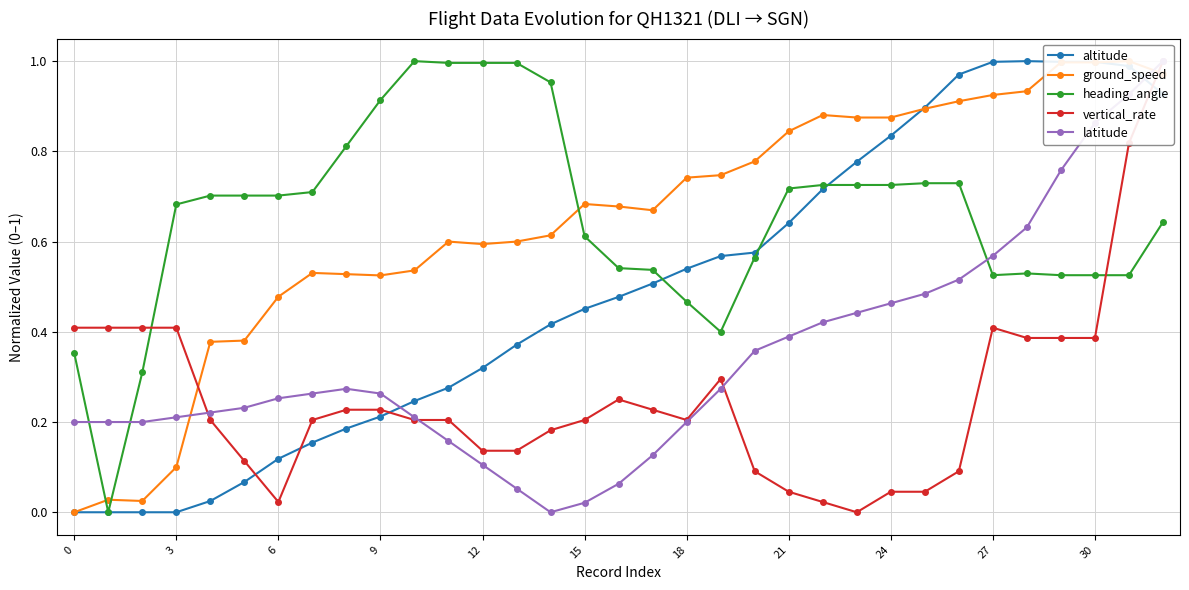

Which series ends up on top after the final intersection of latitude and altitude?

latitude